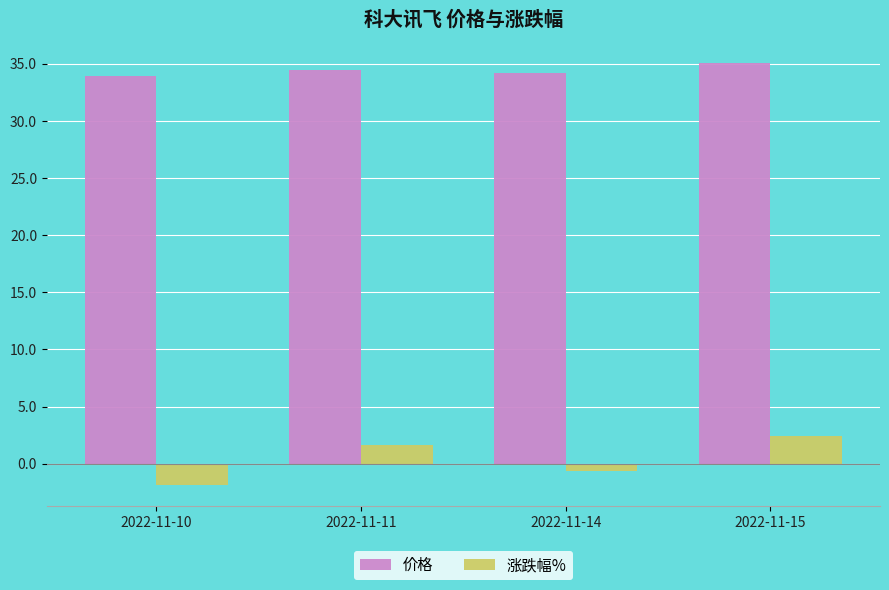

Is the value of 价格 at 2022-11-15 greater than the value of 涨跌幅% at 2022-11-15?

Yes